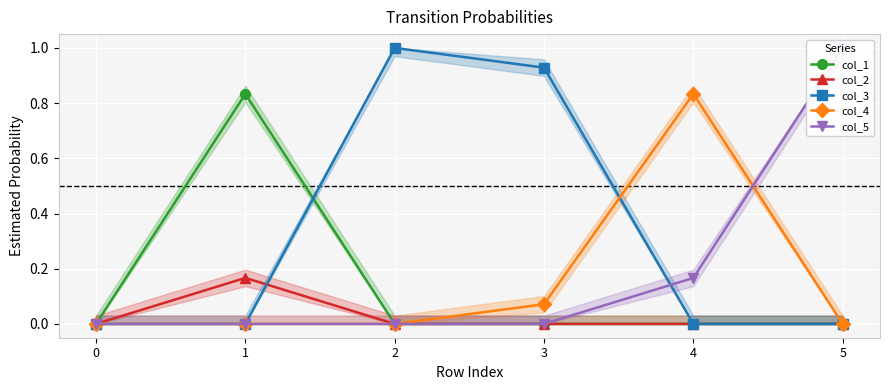

How many positive values does the col_4 series have?

2